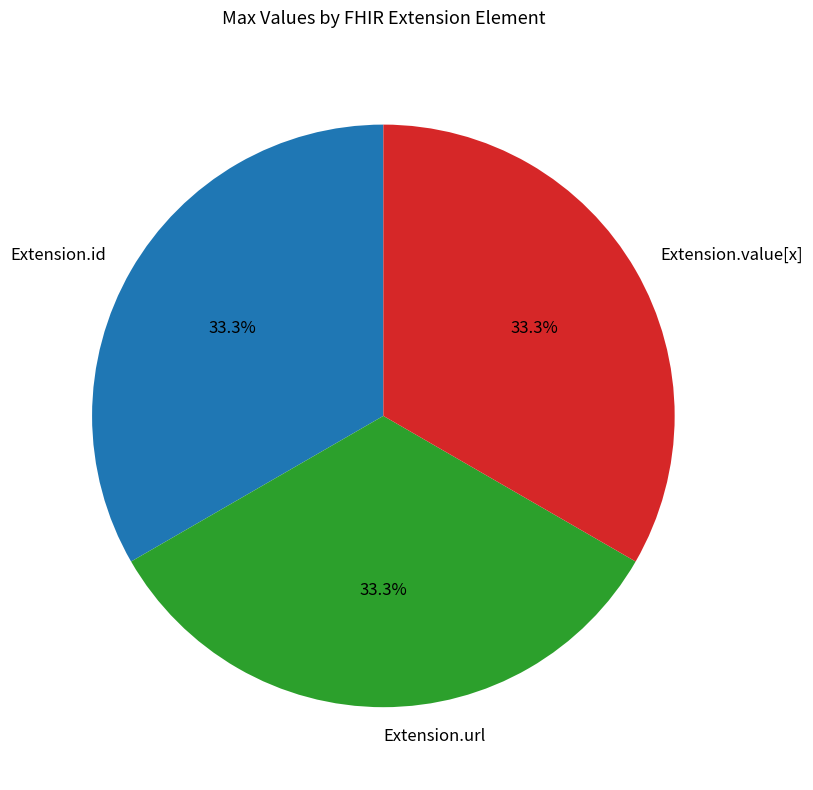

True or false: Extension.url accounts for 89% of the total.

False